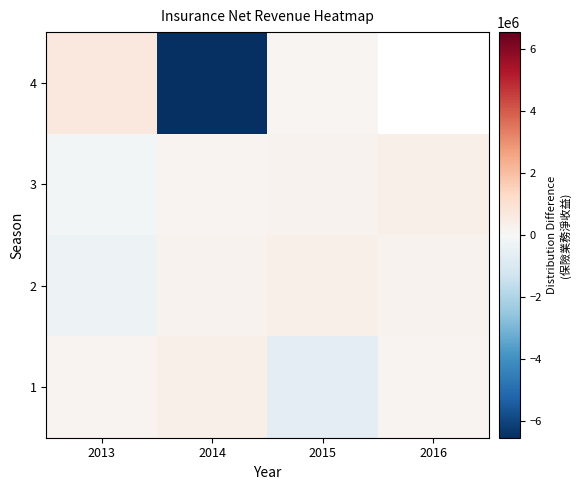

Which series has the widest spread of values?

4